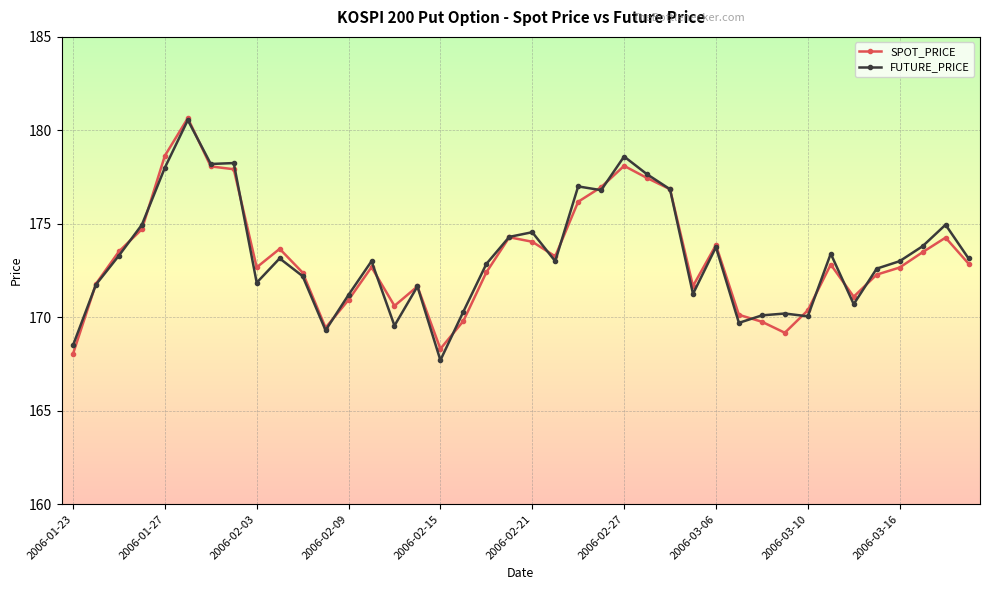

What is the highest value of the FUTURE_PRICE series?

180.6